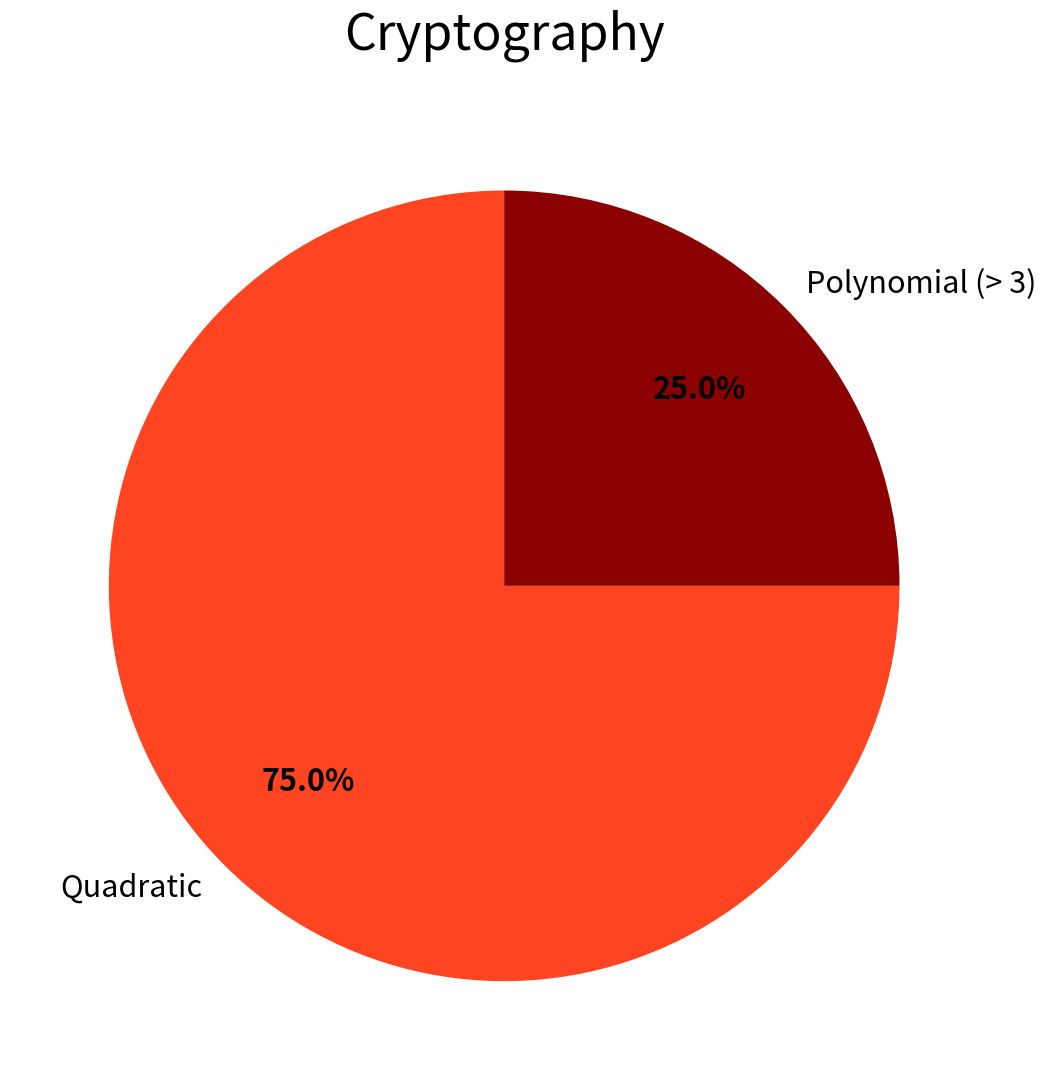

Rank the categories by value from highest to lowest.

Quadratic, Polynomial (> 3)